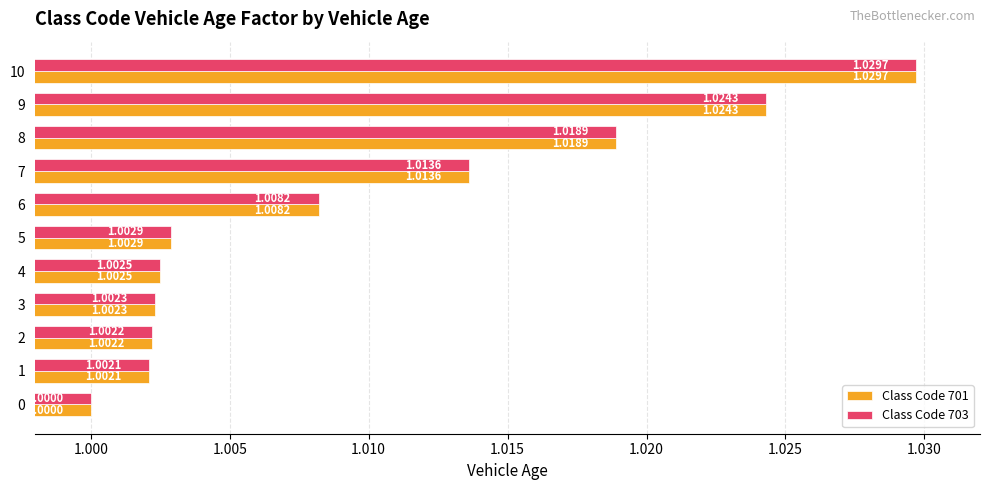

At which category is the sum across all series the highest?

10